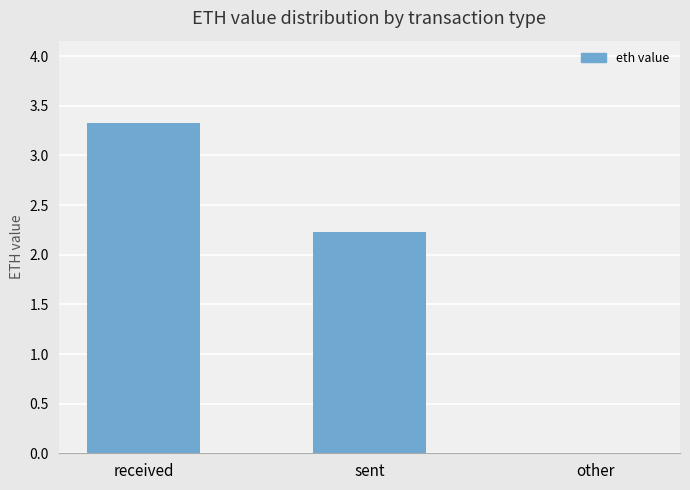

Approximately how many times larger is the value at sent compared to received?

0.7